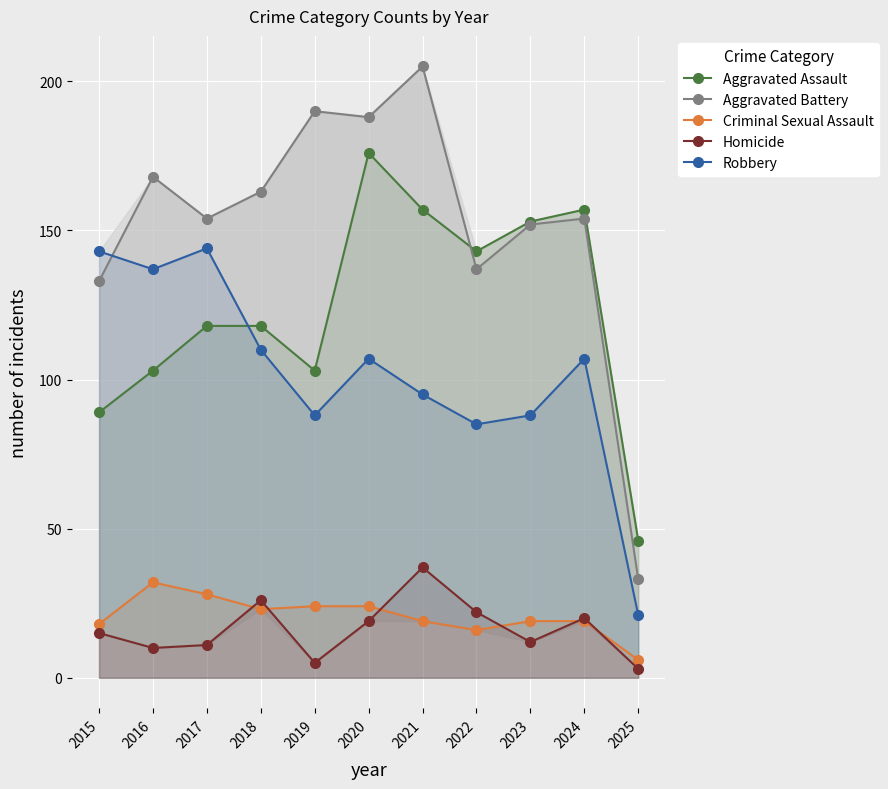

How many data points in Criminal Sexual Assault are above 19?

5